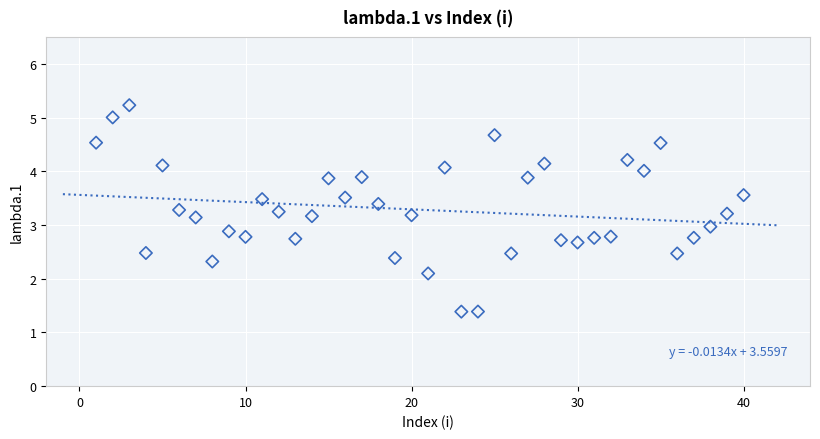

What is the range of X values (max minus min)?

39.0